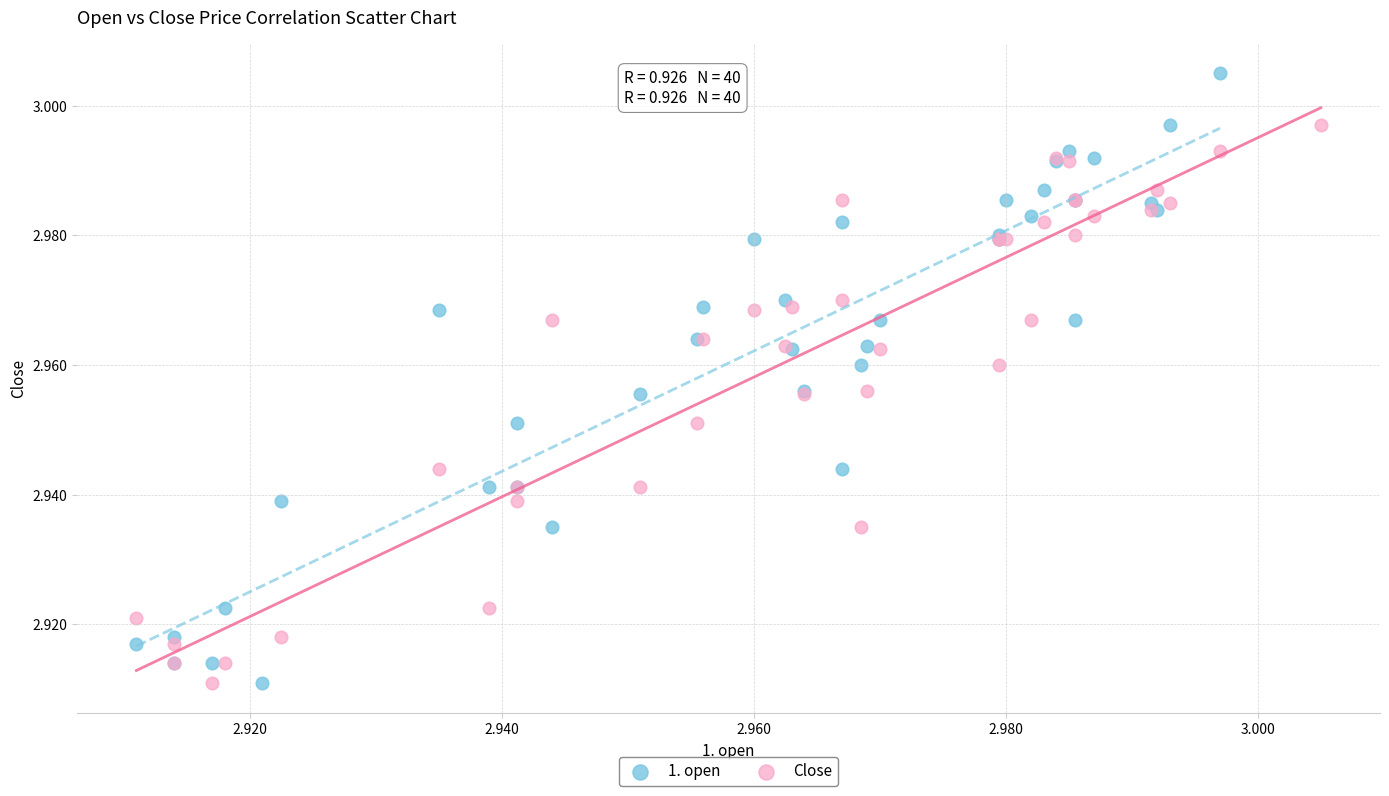

What are all the series names shown in the legend?

1. open, Close